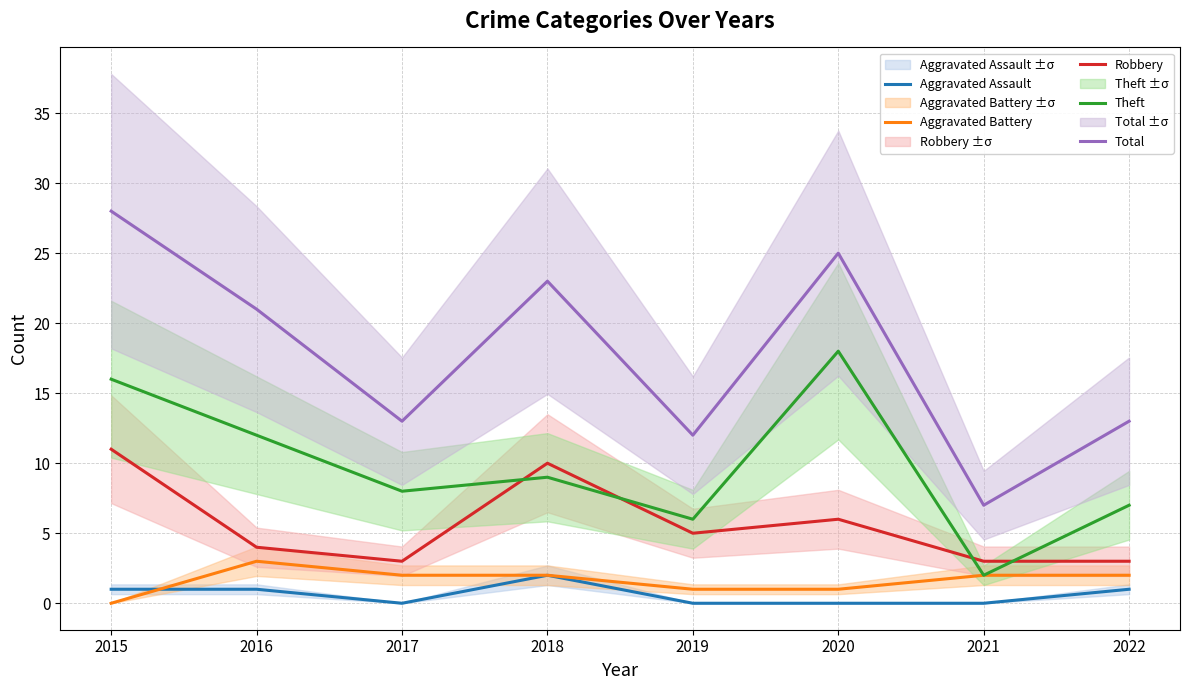

Reading left to right, what are all the values shown in this chart?

Aggravated Assault: 2015=1	2016=1	2017=0	2018=2	2019=0	2020=0	2021=0	2022=1
Aggravated Battery: 2015=0	2016=3	2017=2	2018=2	2019=1	2020=1	2021=2	2022=2
Robbery: 2015=11	2016=4	2017=3	2018=10	2019=5	2020=6	2021=3	2022=3
Theft: 2015=16	2016=12	2017=8	2018=9	2019=6	2020=18	2021=2	2022=7
Total: 2015=28	2016=21	2017=13	2018=23	2019=12	2020=25	2021=7	2022=13